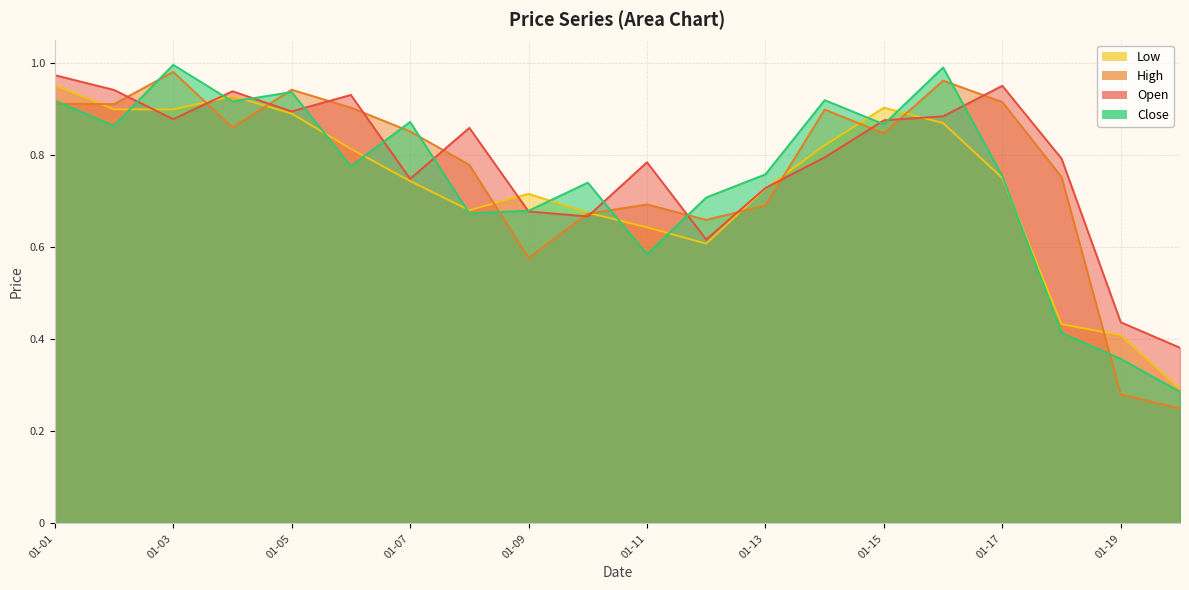

At which category is the sum across all series the highest?

01-01